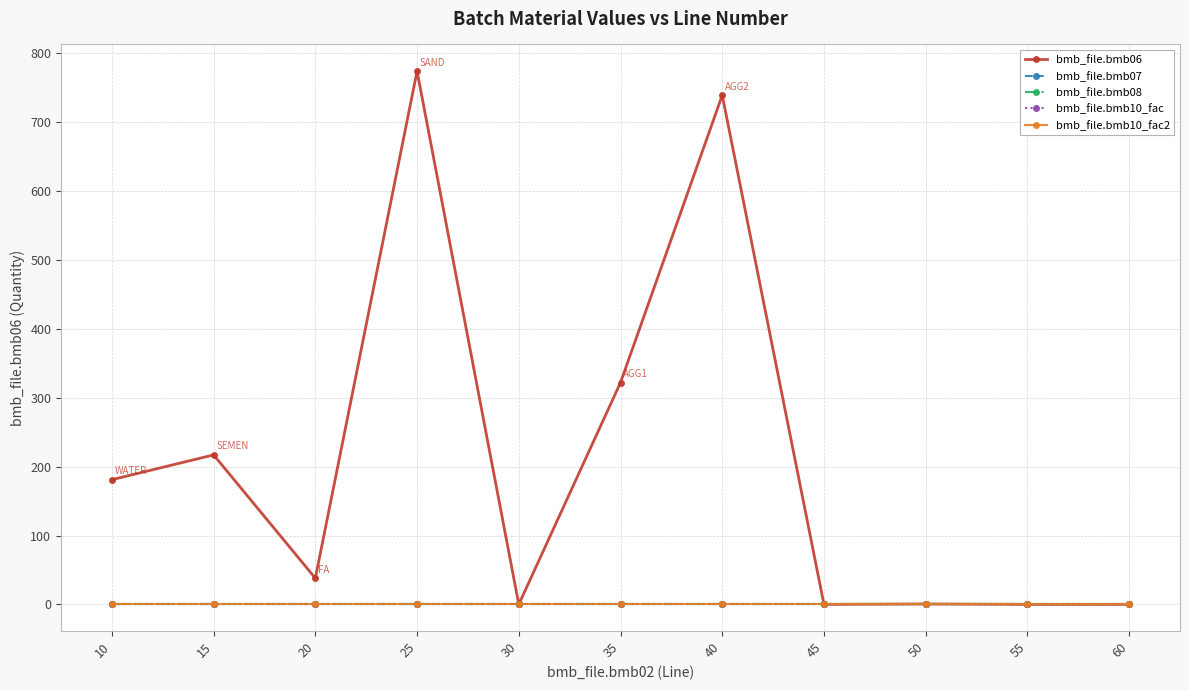

Rank the series at 25 from highest to lowest value.

bmb_file.bmb06, bmb_file.bmb07, bmb_file.bmb10_fac, bmb_file.bmb10_fac2, bmb_file.bmb08